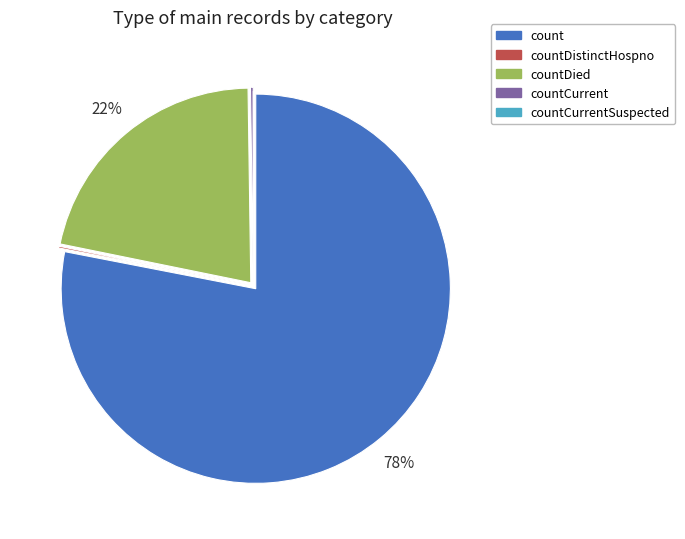

To the nearest percent, what is the average slice percentage?

20%